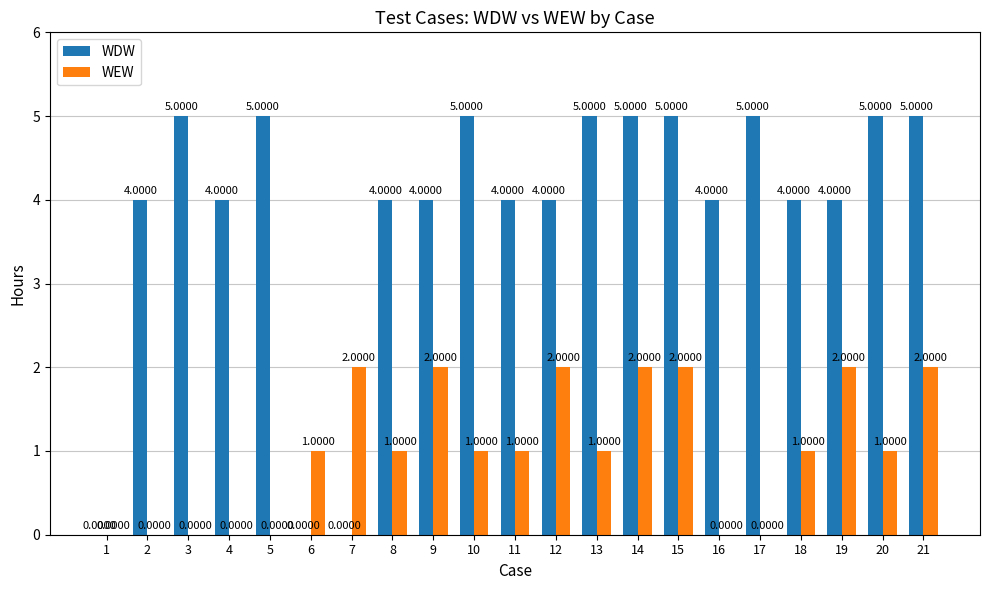

What is the sum of the WEW values at 12 and 4?

2